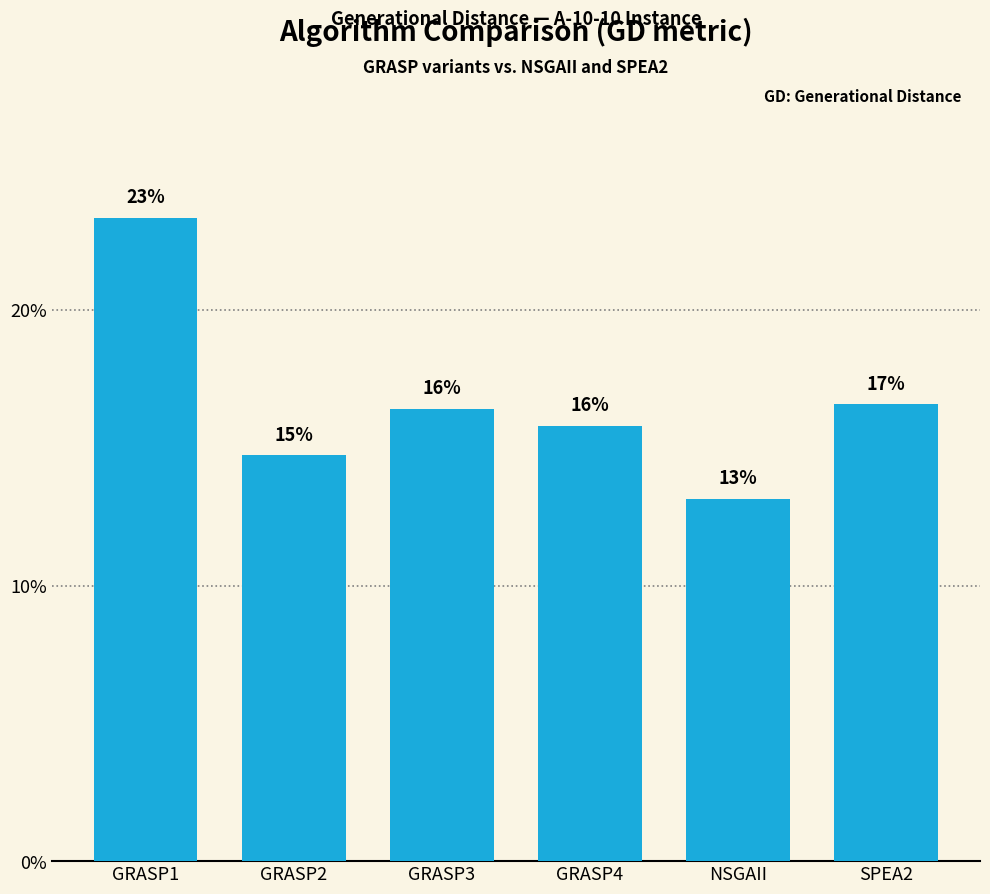

The chart shows a value of 16.4 at GRASP3. True or false?

True